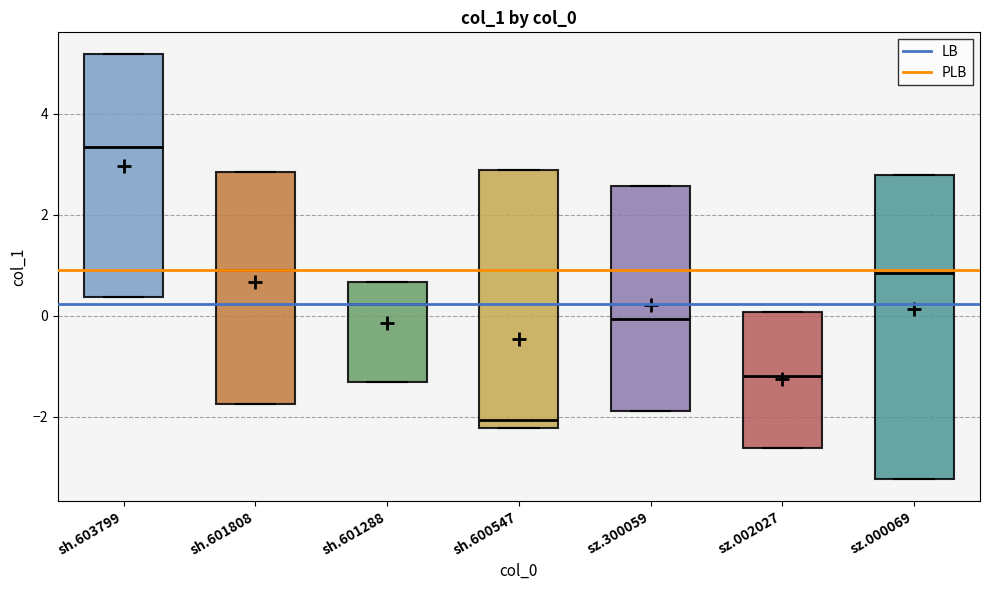

Which box is the tallest, from its lower edge to its upper edge?

sz.000069